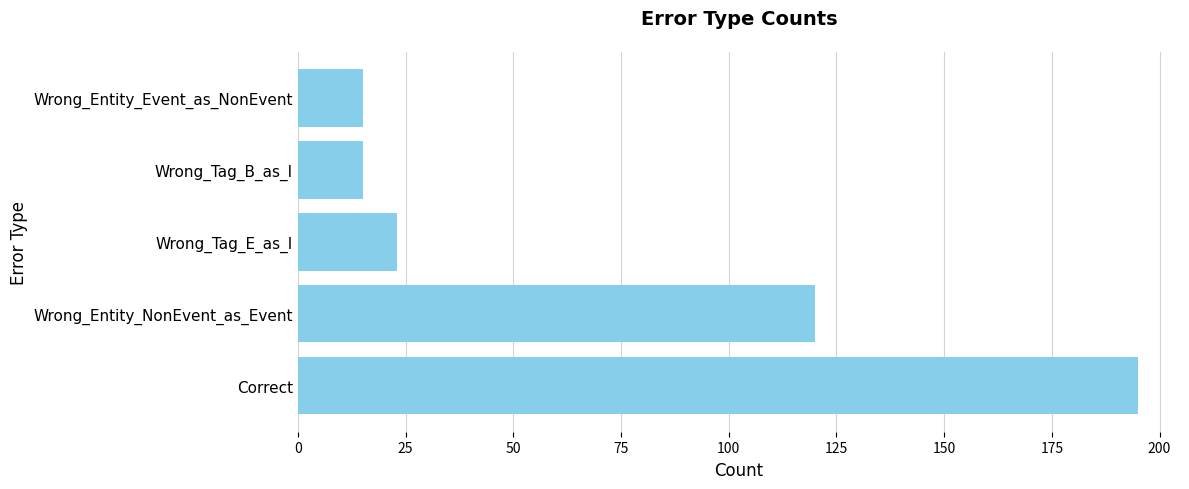

True or false: the data shows 23 at Wrong_Tag_E_as_I.

True